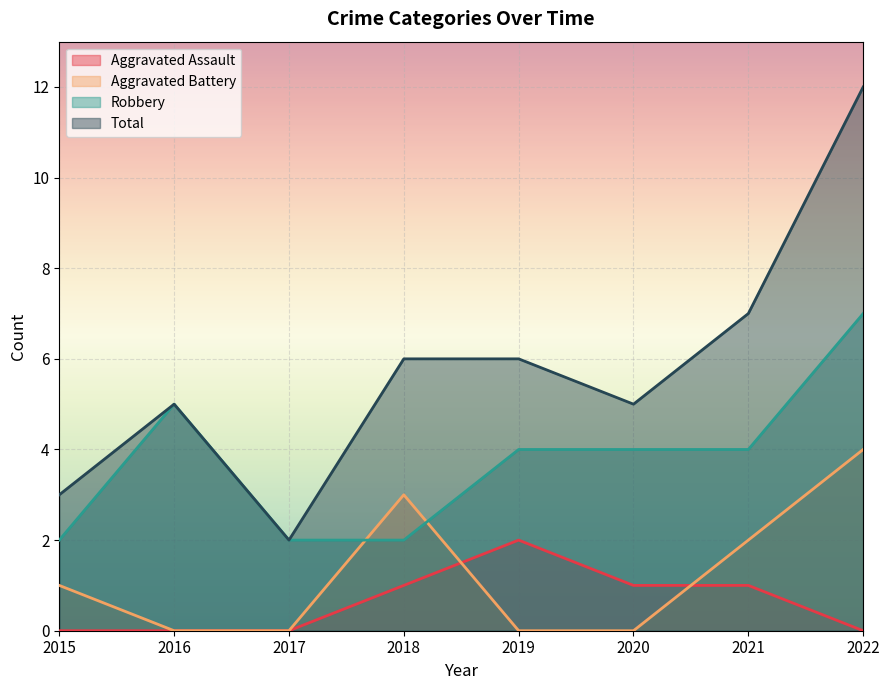

How many values in Aggravated Assault are above zero?

4